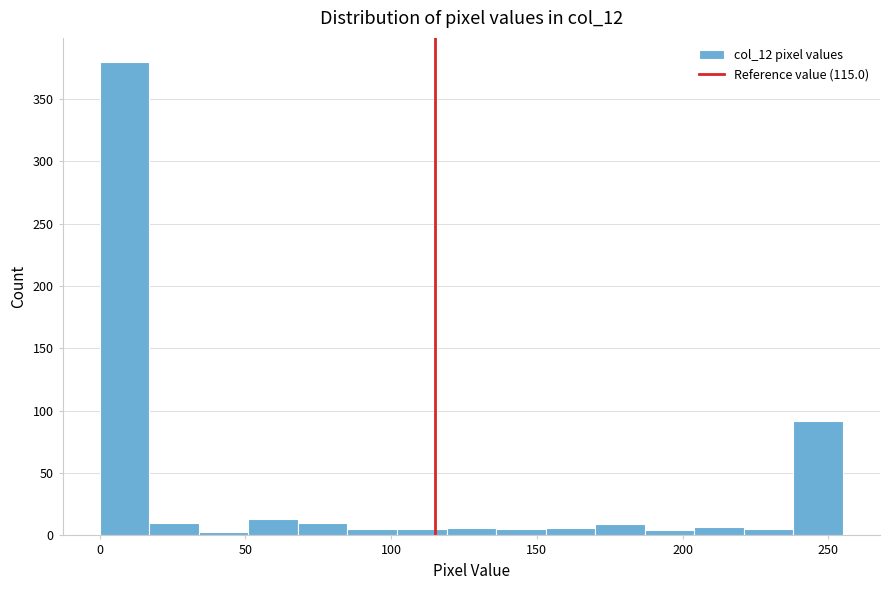

Read against the x-axis, roughly where is the centre of the tallest bar?

10